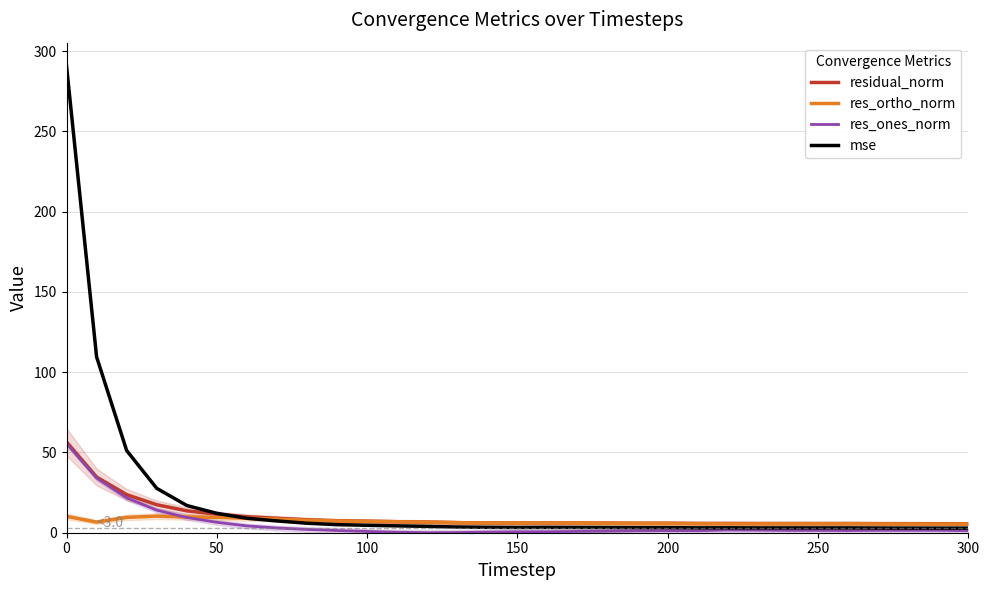

Which series has the widest spread of values?

mse